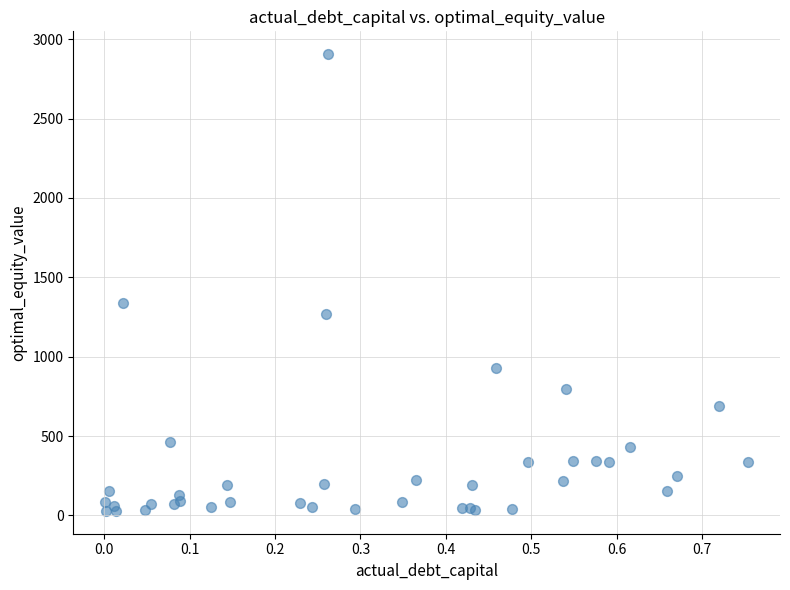

What Y value in the scatter plot is closest to 1467?

1340.1